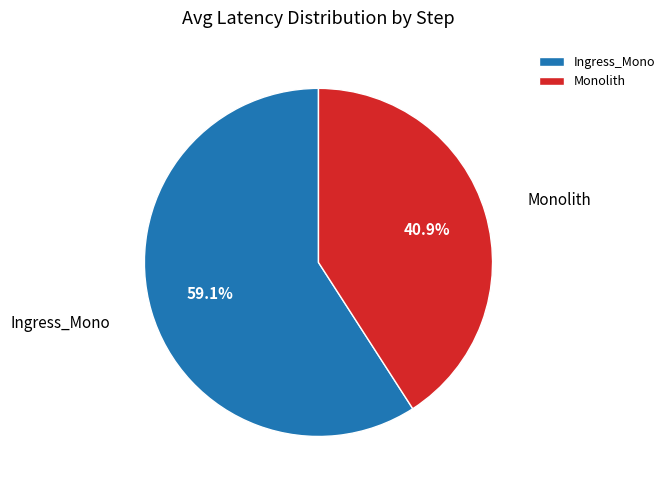

Is there a majority slice in this chart?

Yes